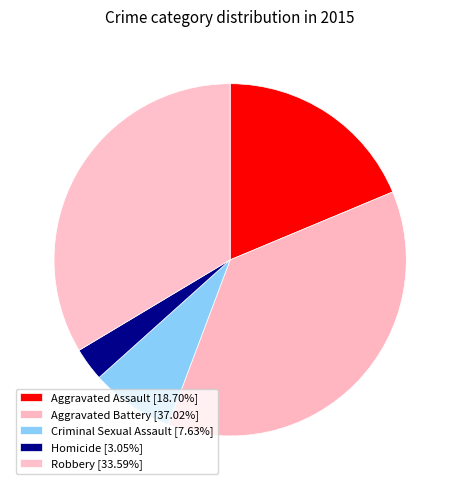

Rank the categories by value from highest to lowest.

Aggravated Battery, Robbery, Aggravated Assault, Criminal Sexual Assault, Homicide